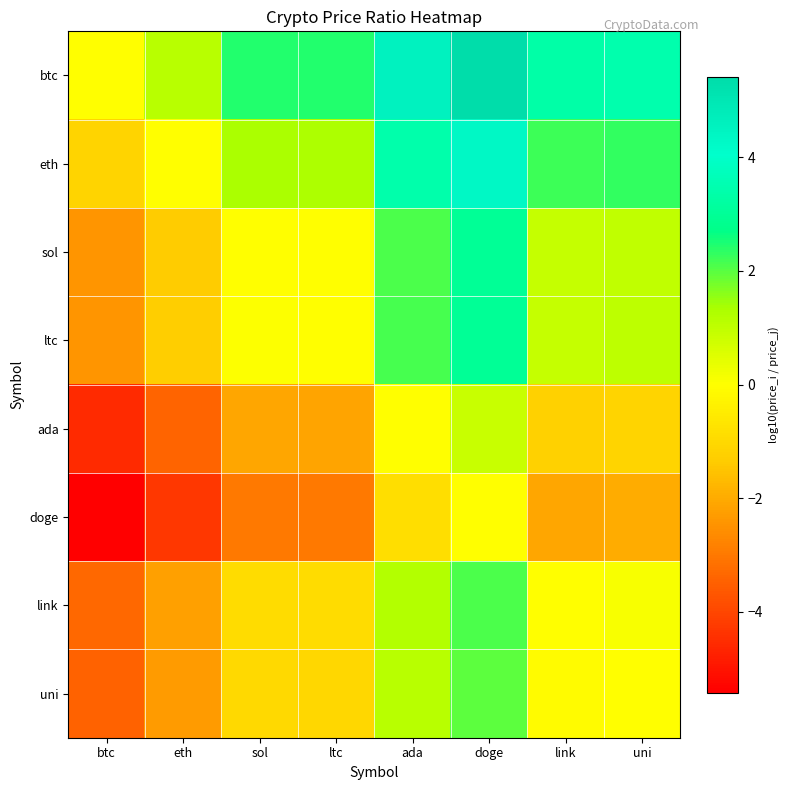

What is the smallest value displayed?

-5.4